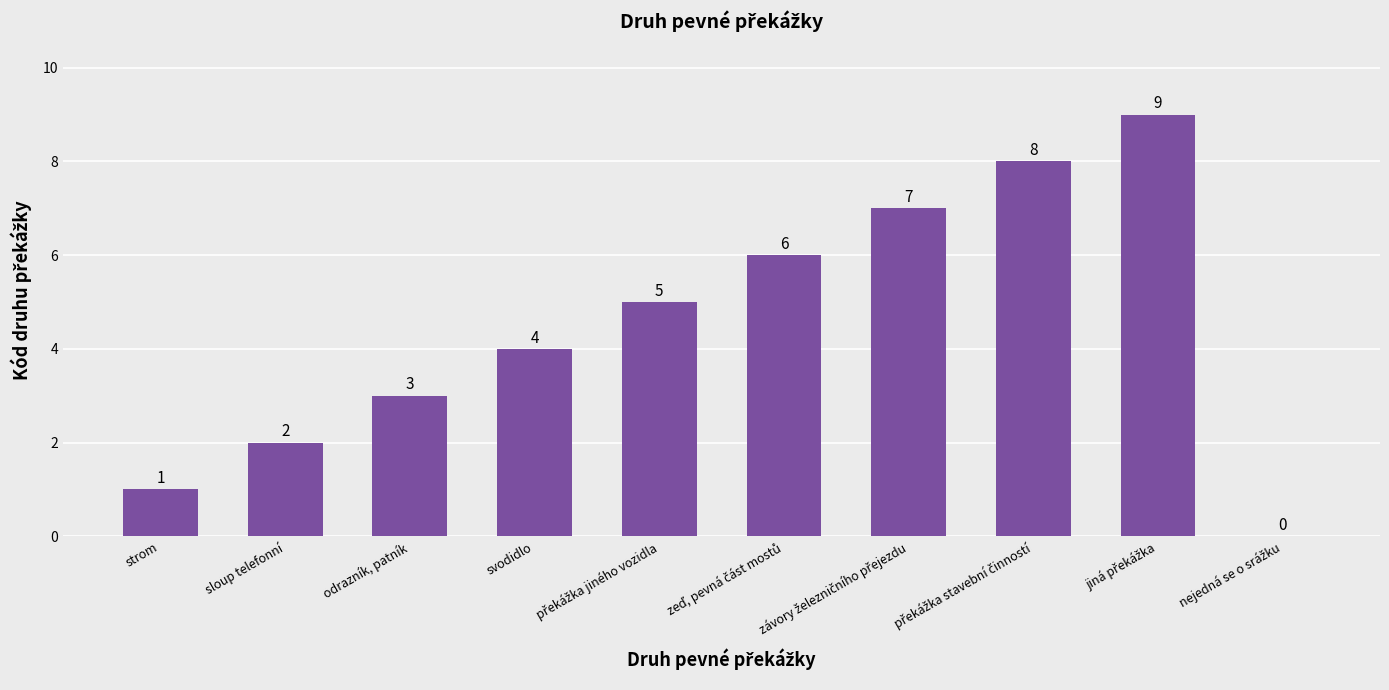

True or false: the data shows 4 at svodidlo.

True